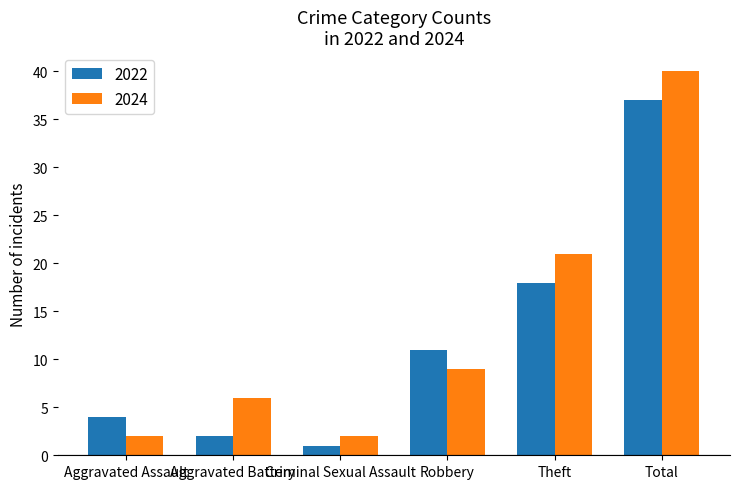

What is the sum of the 2022 values at Theft and Aggravated Battery?

20